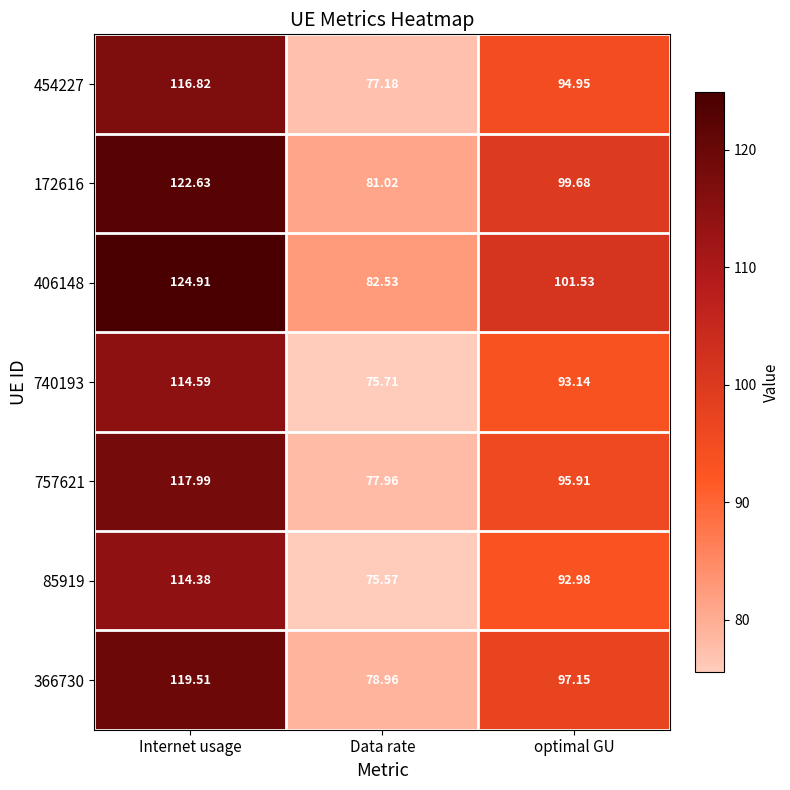

How many data points in 85919 are less than 92?

1